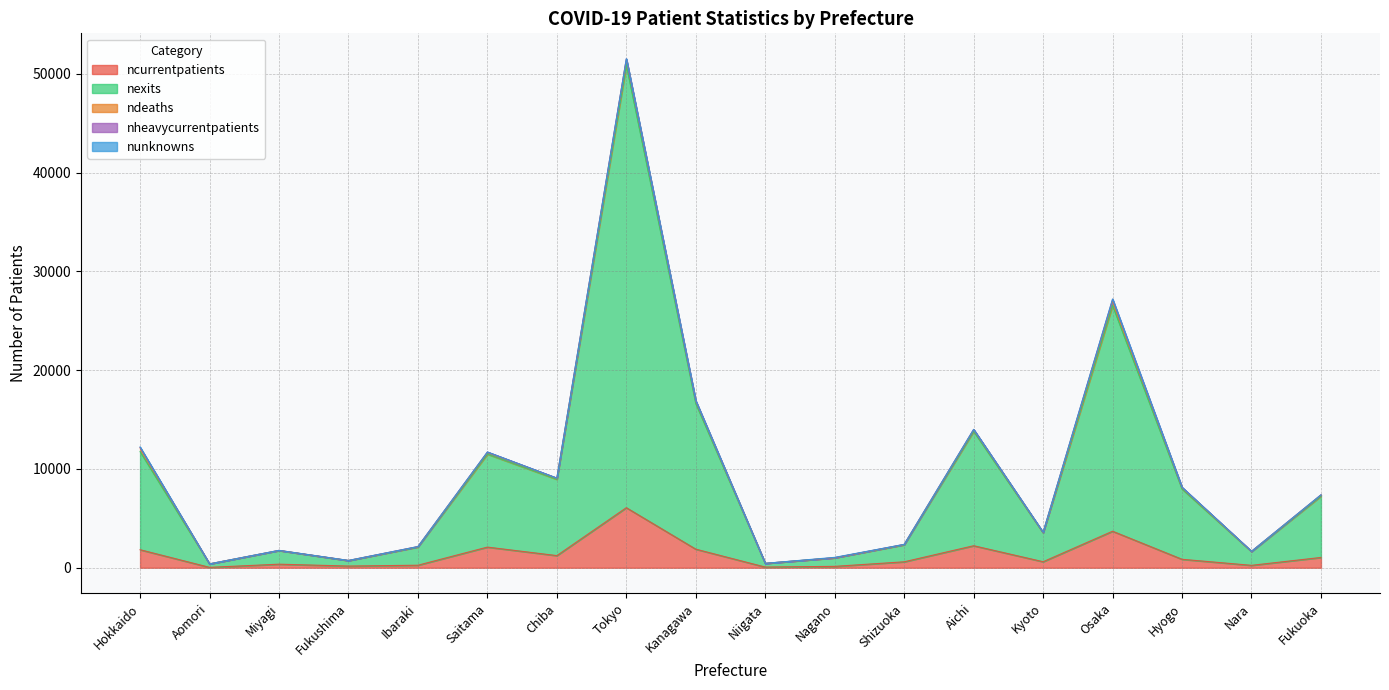

At which category does the chart reach its peak across all series?

Tokyo